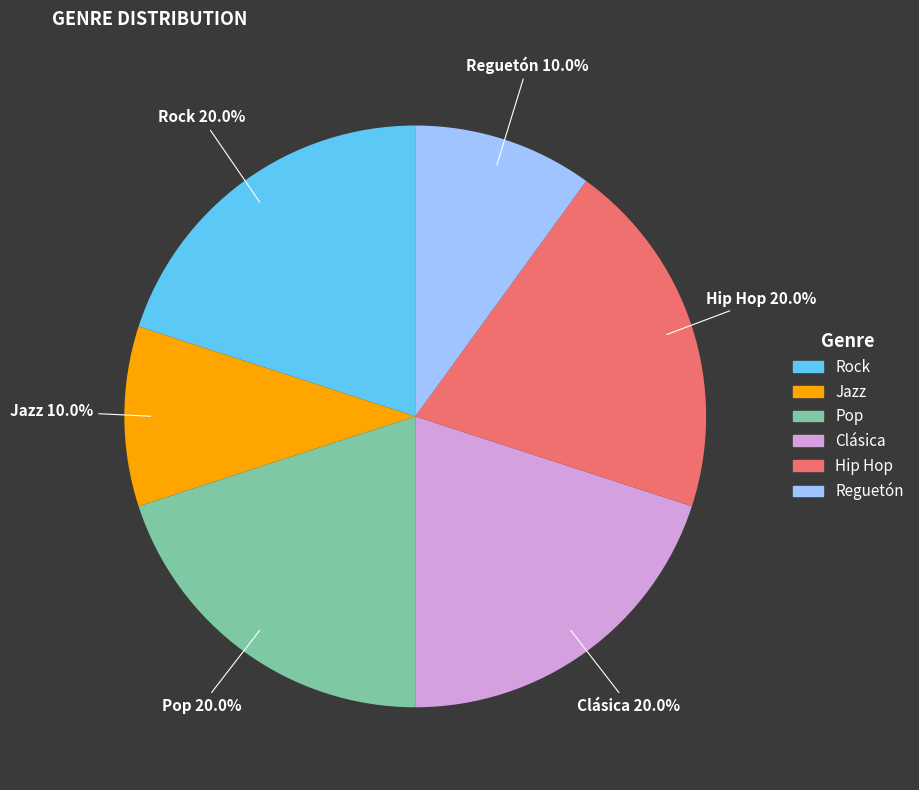

To the nearest percent, what is the average slice percentage?

17%